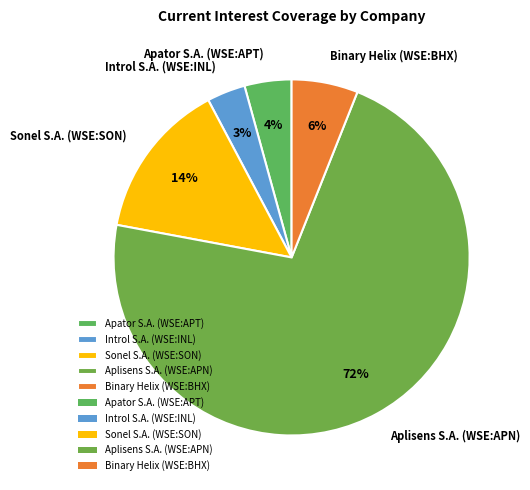

Is there a majority slice in this chart?

Yes